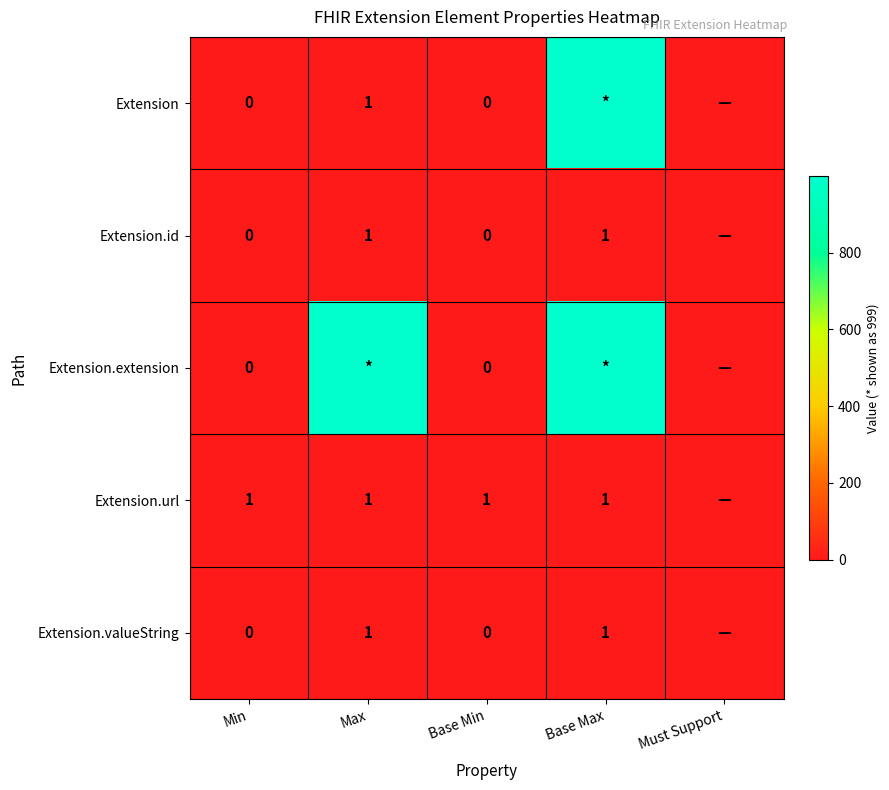

True or false: Extension.id has a value of 0 at Max.

False